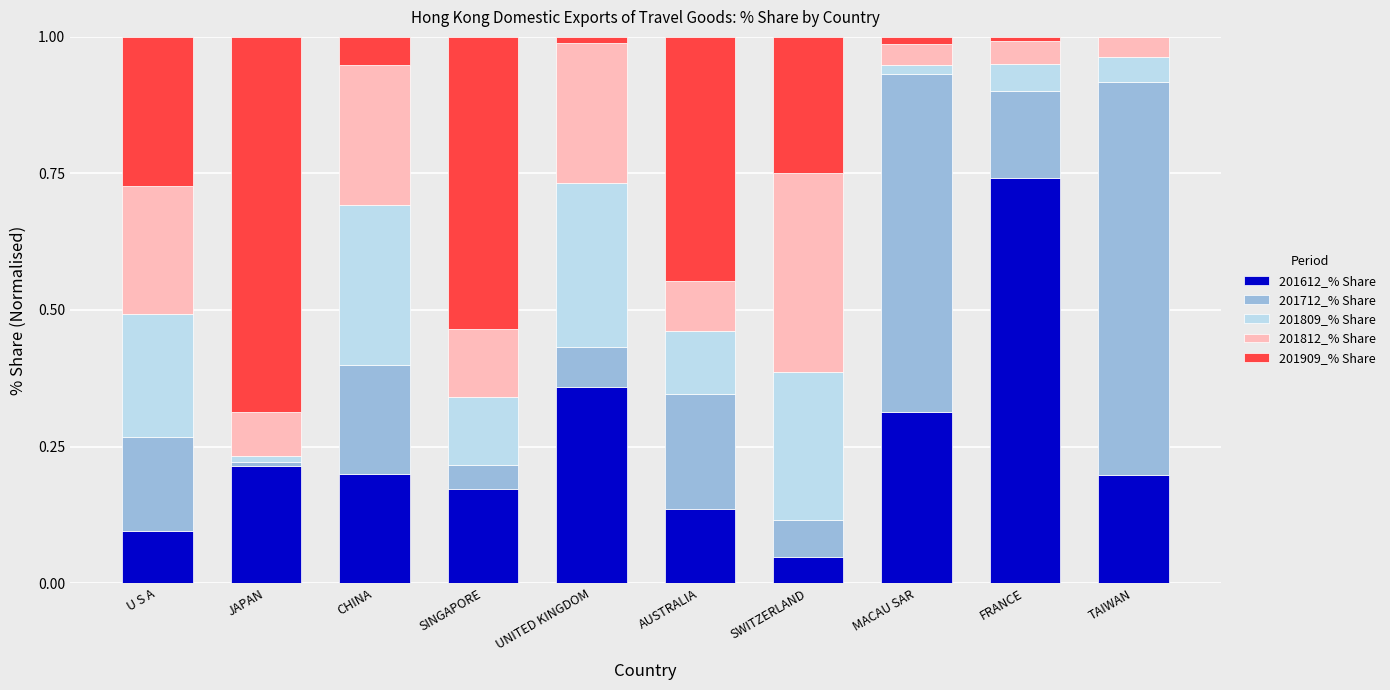

What is the total value across all series at CHINA?

1.0